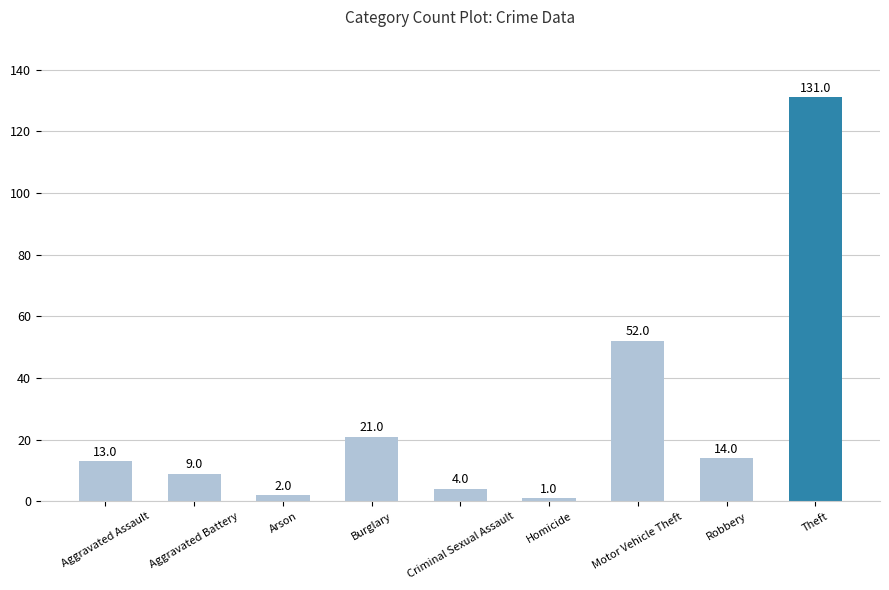

Reading right to left, list all the values displayed in this chart.

131	14	52	1	4	21	2	9	13